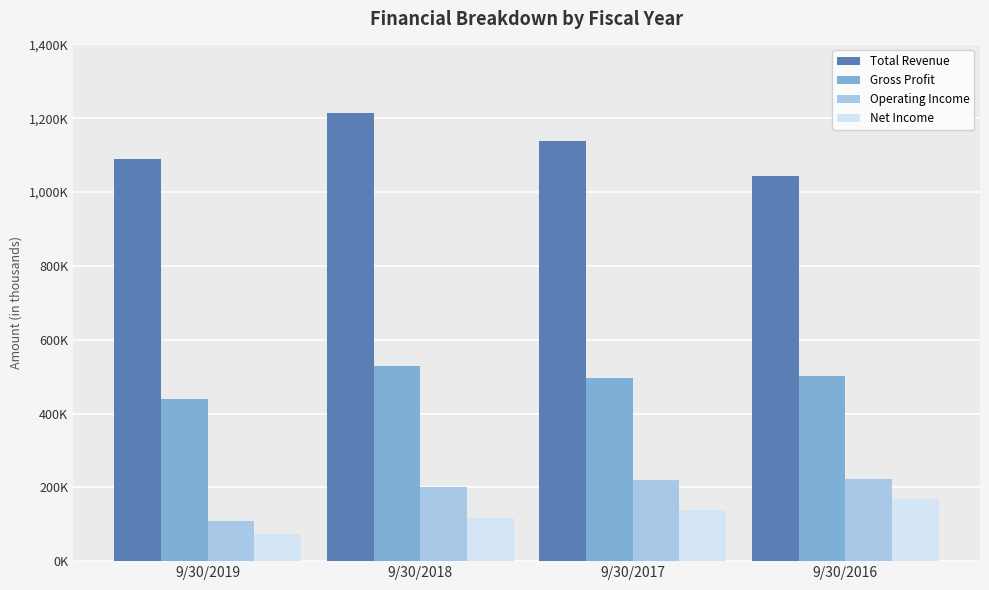

What is the value of the Net Income bar at the 3rd from the left?

139723